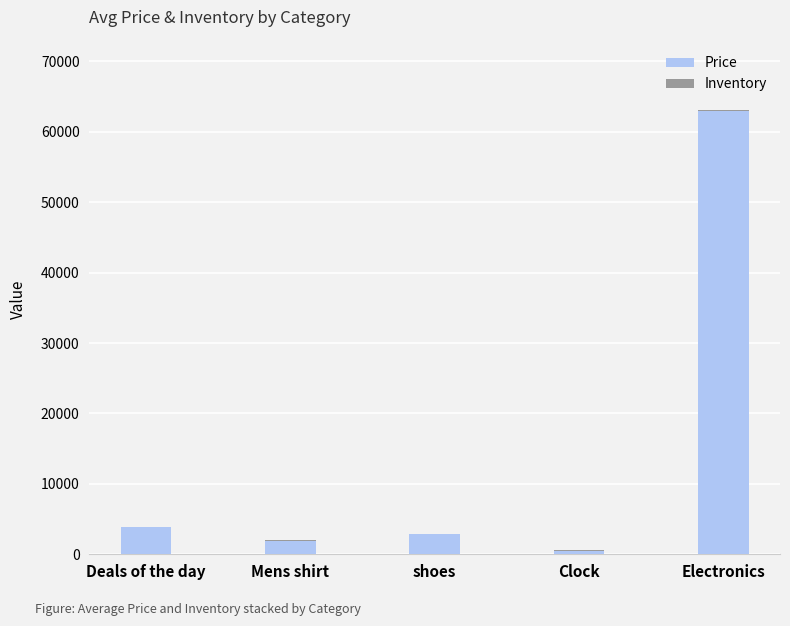

At which category is the sum across all series the highest?

Electronics